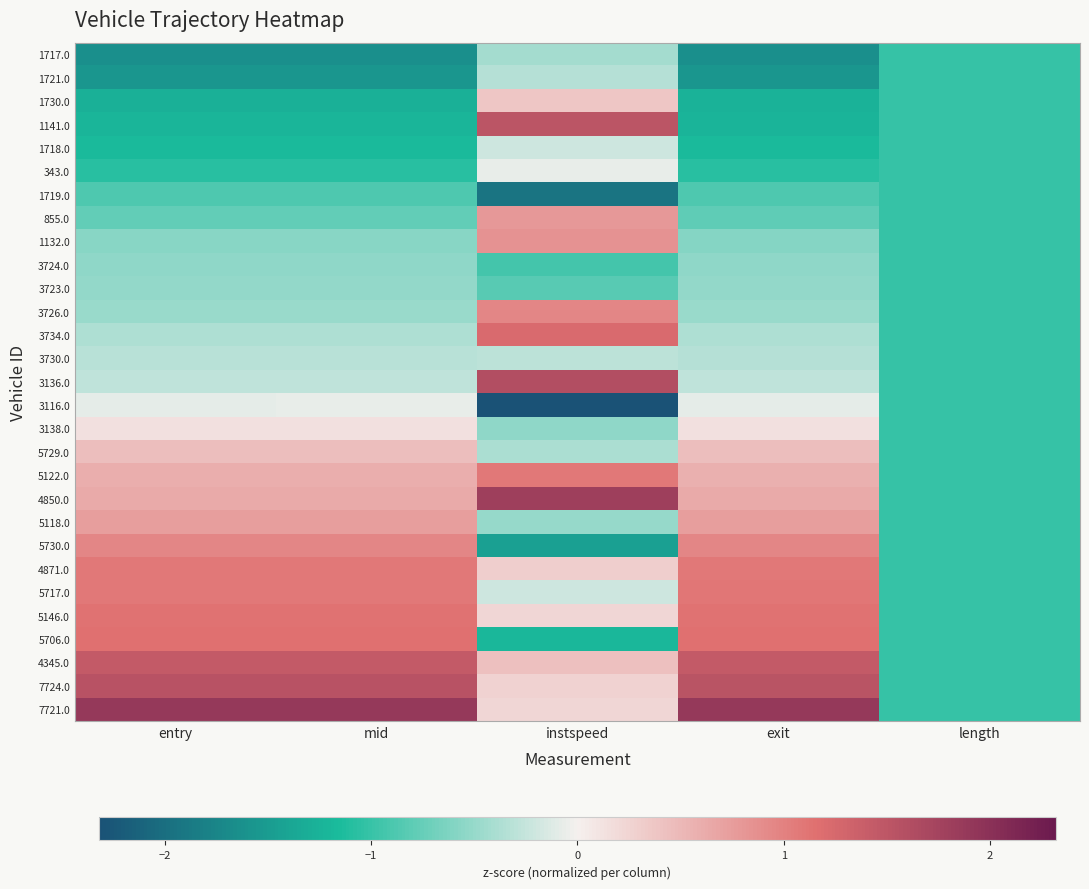

What is the smallest value displayed?

-2.3